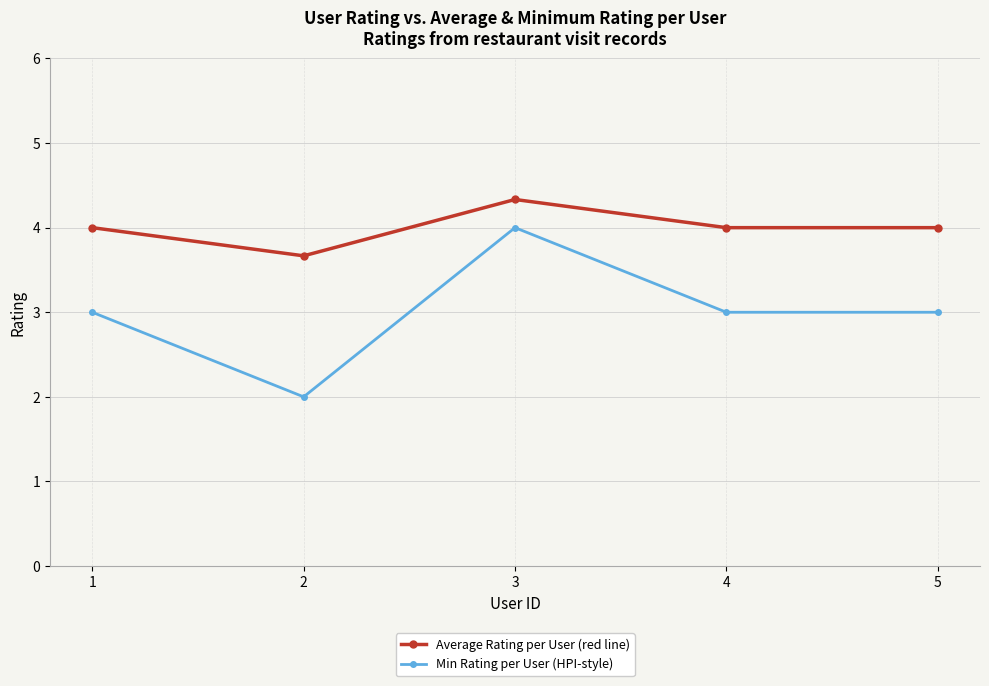

Which series has the largest range (max minus min)?

Min Rating per User (HPI-style)